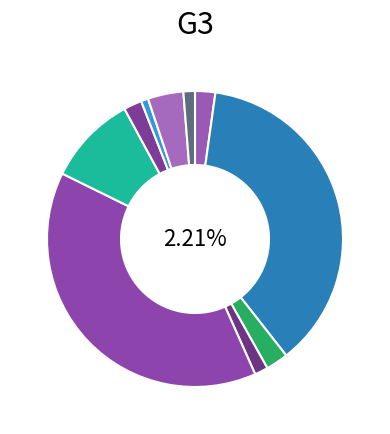

Is there a majority slice in this chart?

No